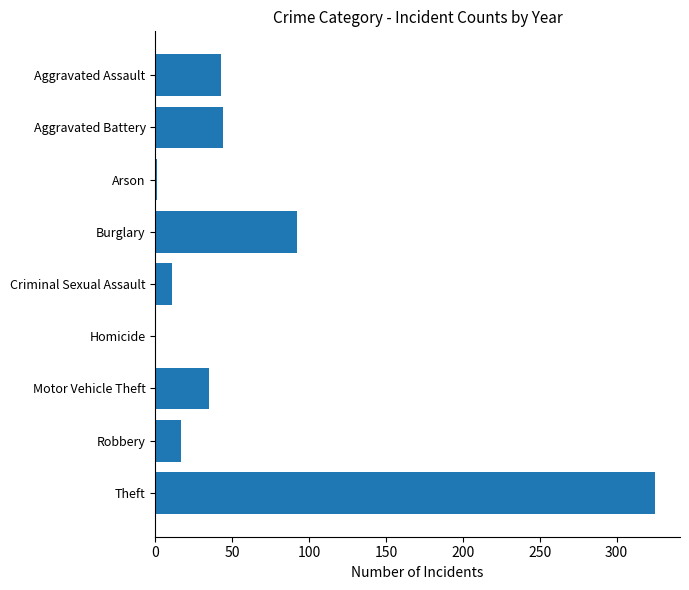

Which has a higher value, Robbery or Burglary?

Burglary